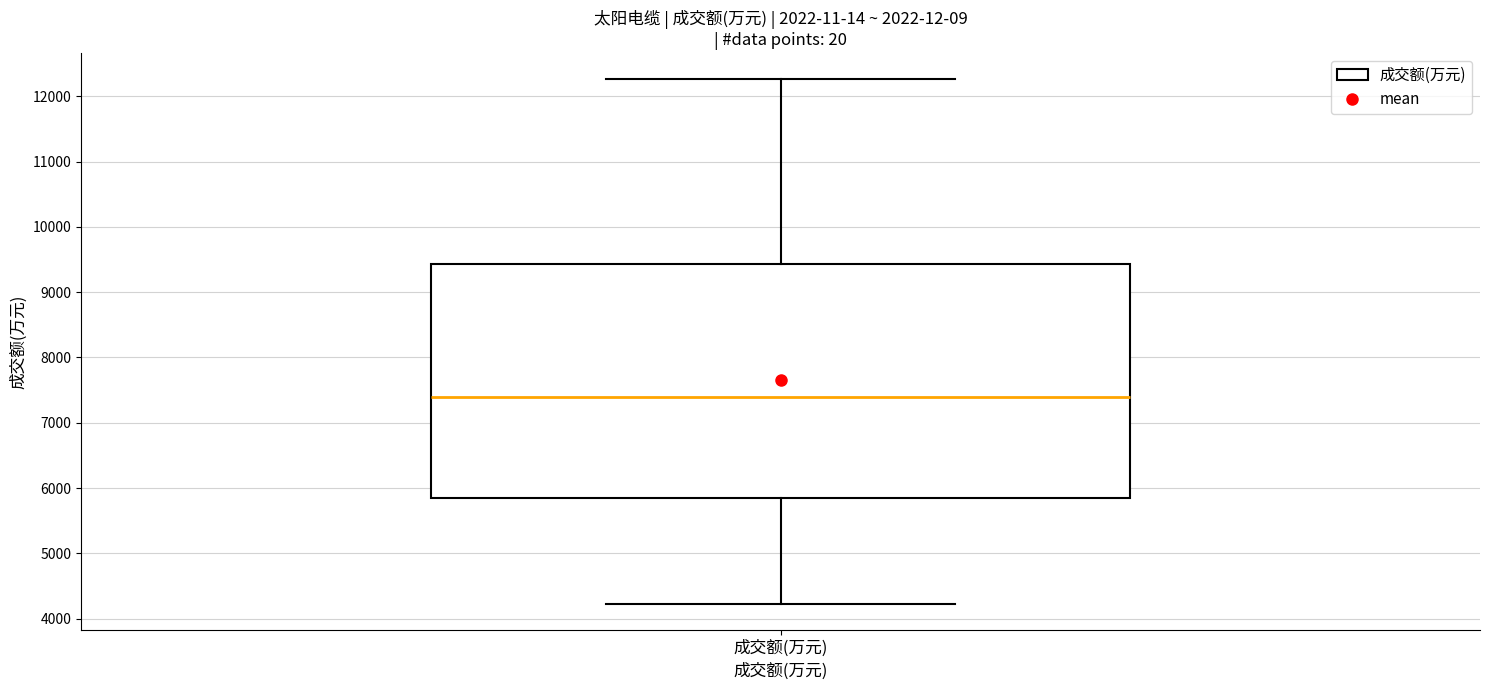

Where is the lower edge of the box for 成交额(万元) on the y-axis? The values are not printed on the chart, so give them approximately, as read against the axis.

5800